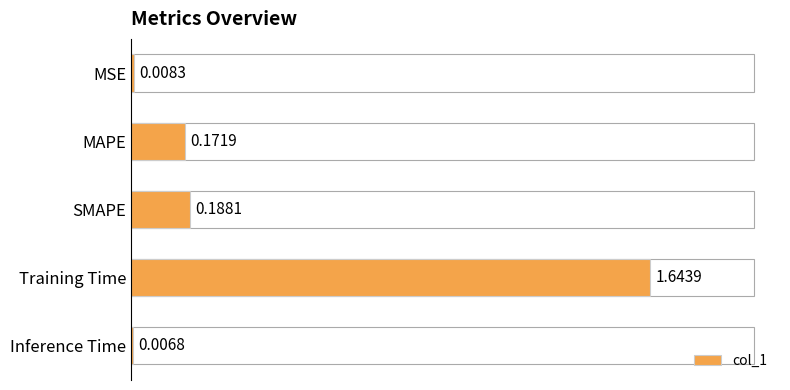

Rank the categories by value from lowest to highest.

Inference Time, MSE, MAPE, SMAPE, Training Time